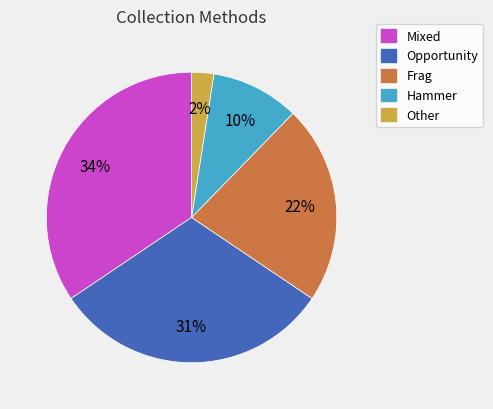

Do Opportunity and Hammer together represent more than half of the pie?

No